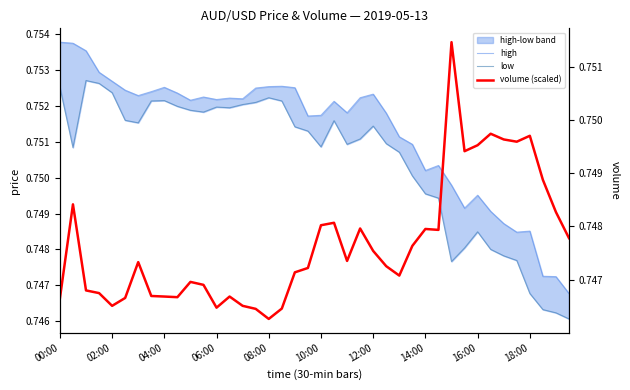

The value of high at 18:00 is 0.5. True or false?

False